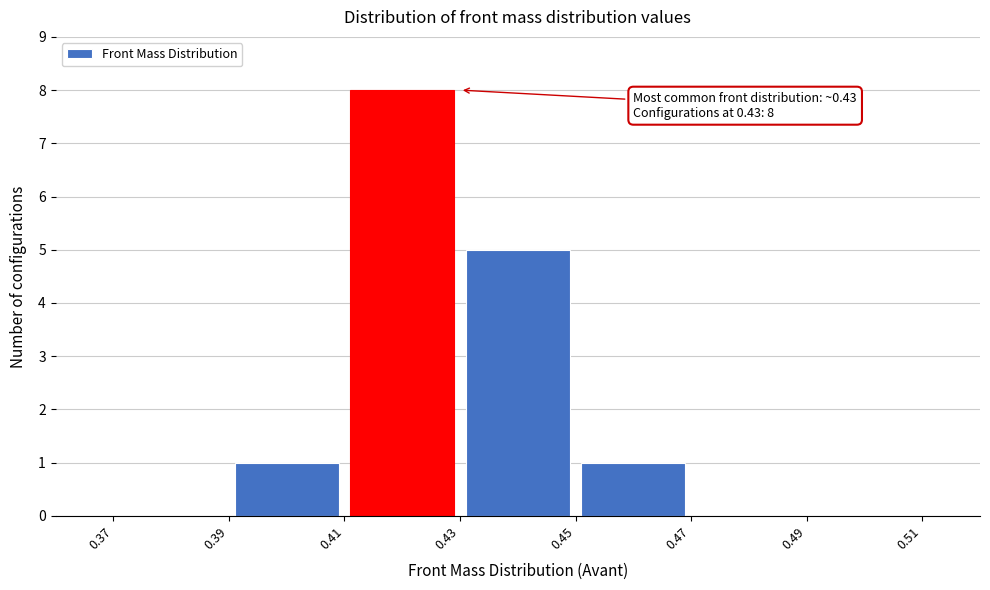

Which range on the x-axis has the tallest bar?

0.41 to 0.43